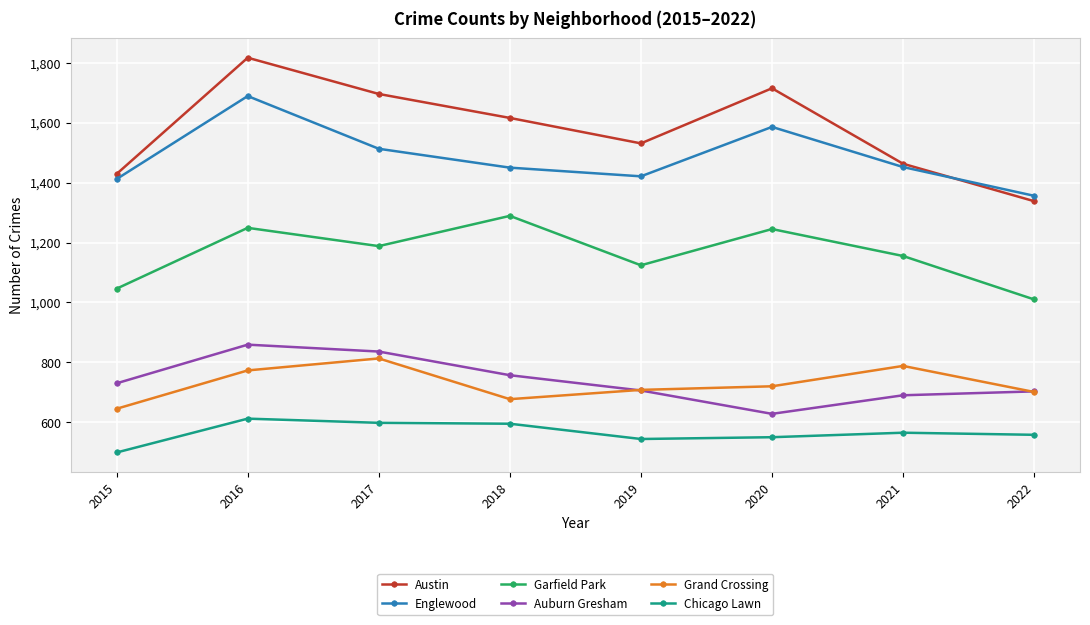

Where is the first local maximum for Garfield Park?

2016